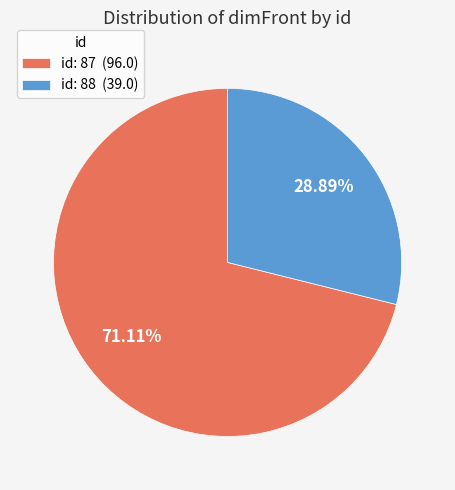

Which category accounts for the majority?

id: 87 (96.0)